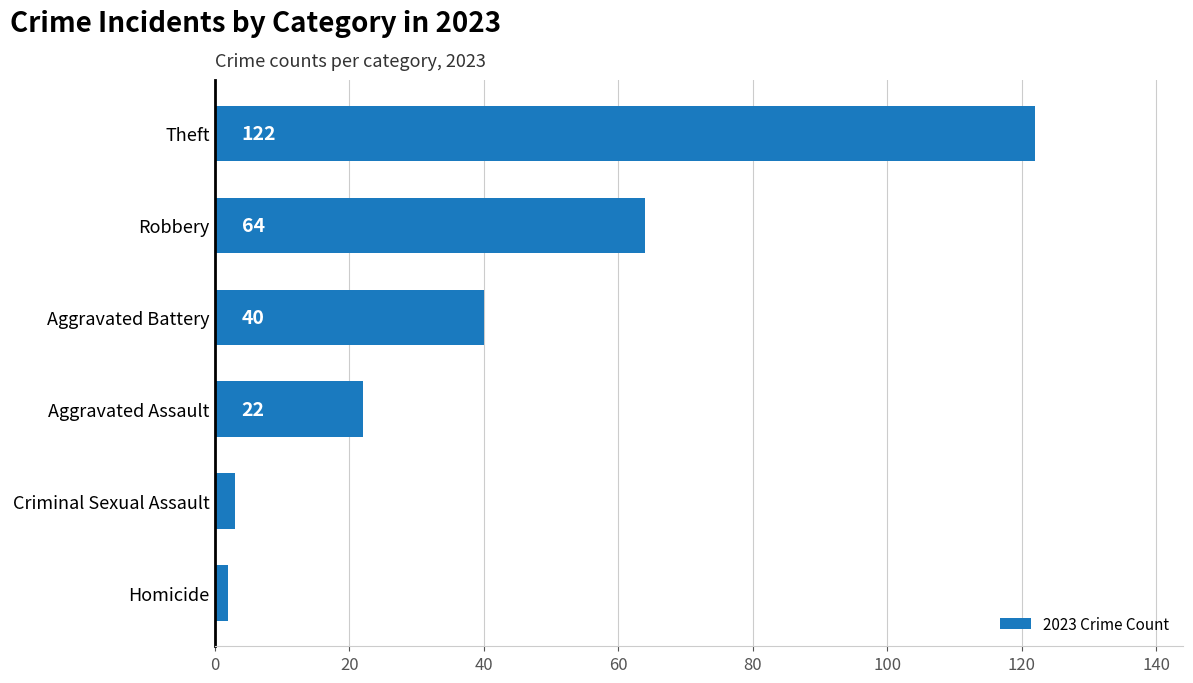

What is the maximum value shown in the chart?

122